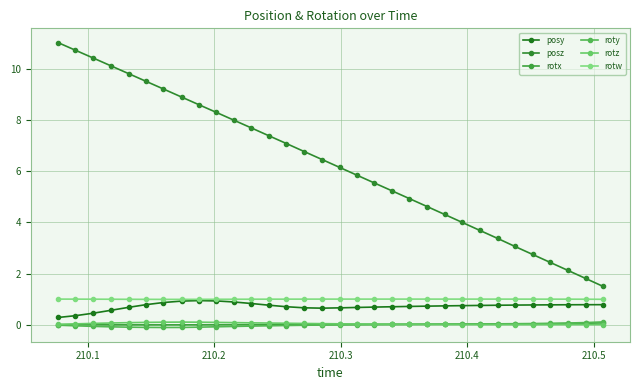

How many distinct data groups are displayed?

6